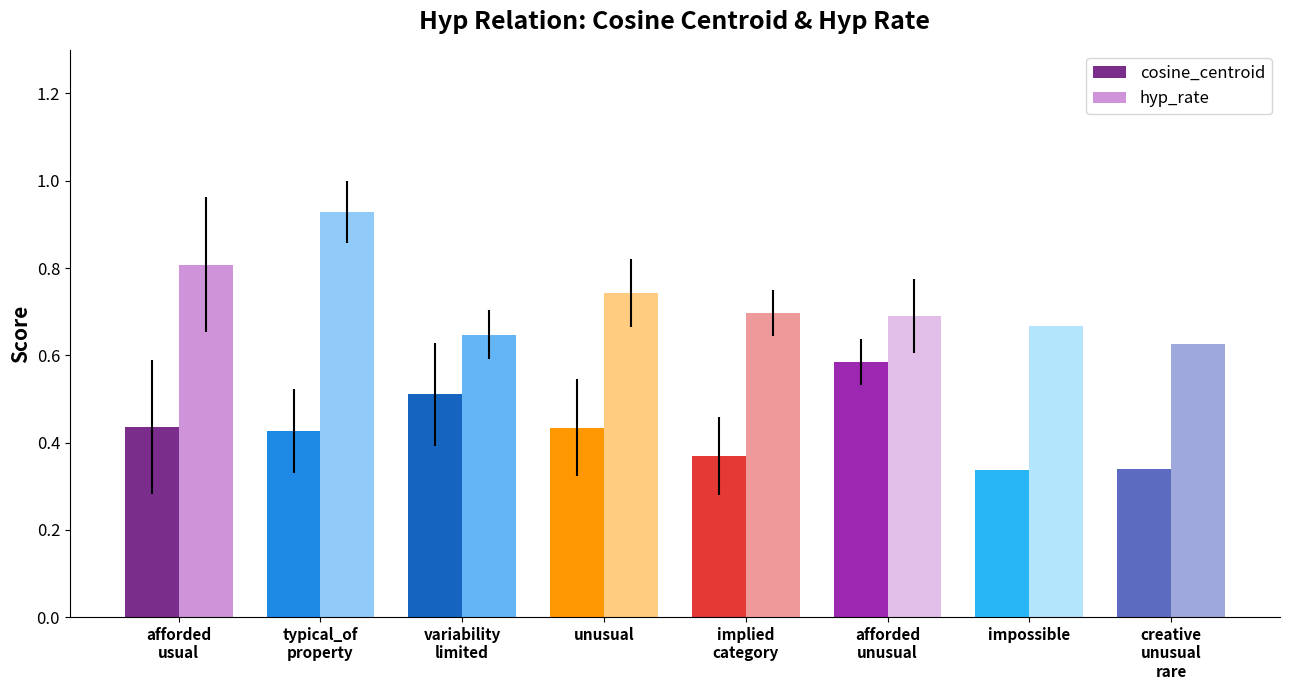

What is the sum of all hyp_rate values?

5.8